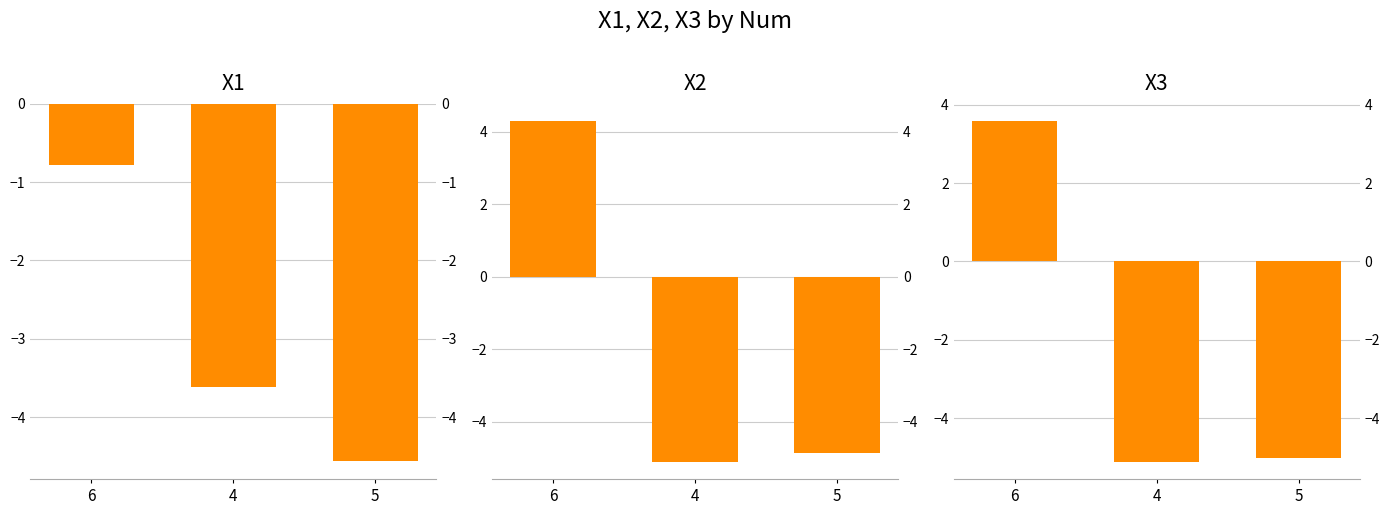

List the labels in order of X2 value, smallest first.

4, 5, 6